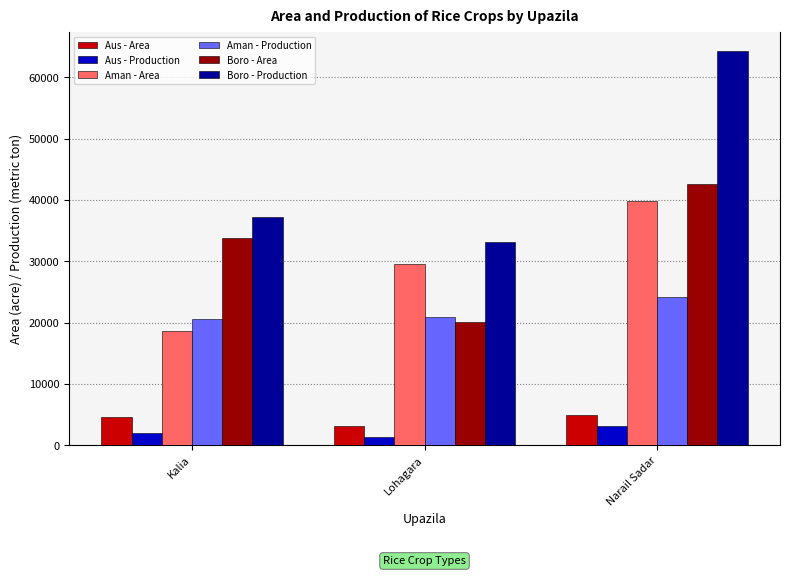

How many distinct data groups are displayed?

6